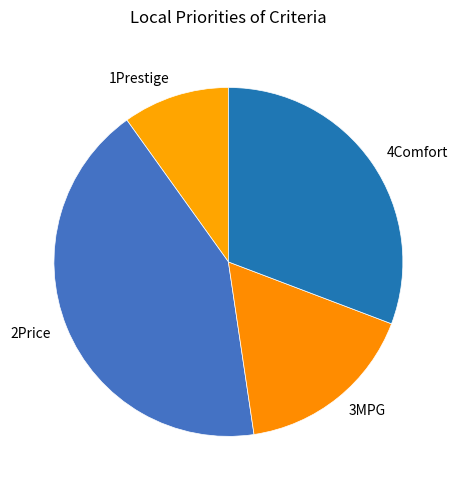

How many slices are in this pie chart?

4